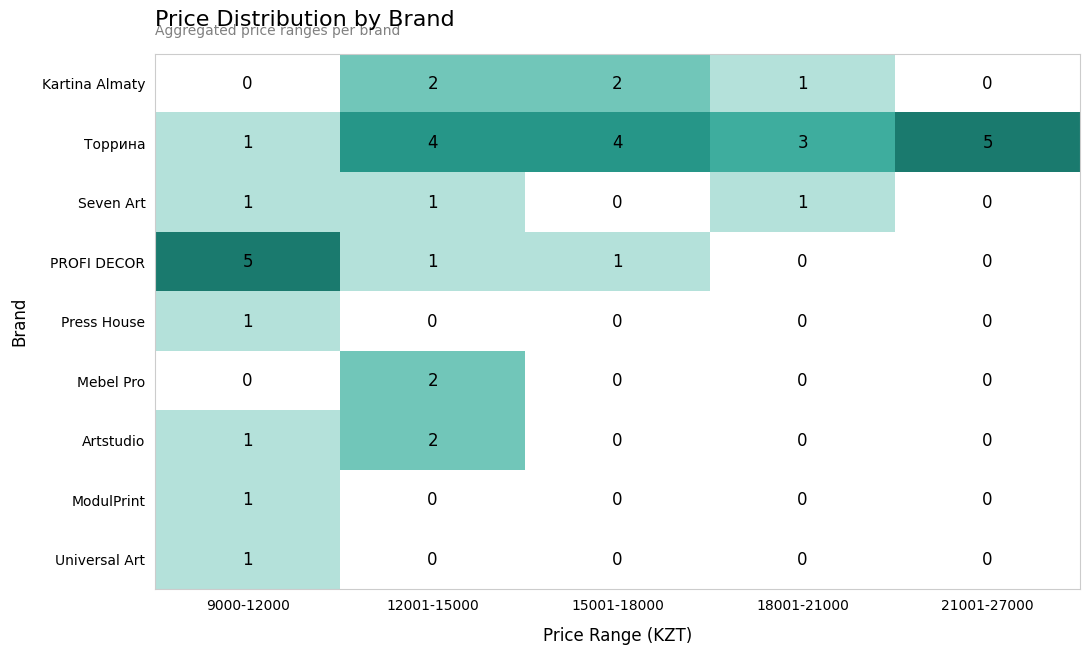

Which series has the largest total across all categories?

Торрина